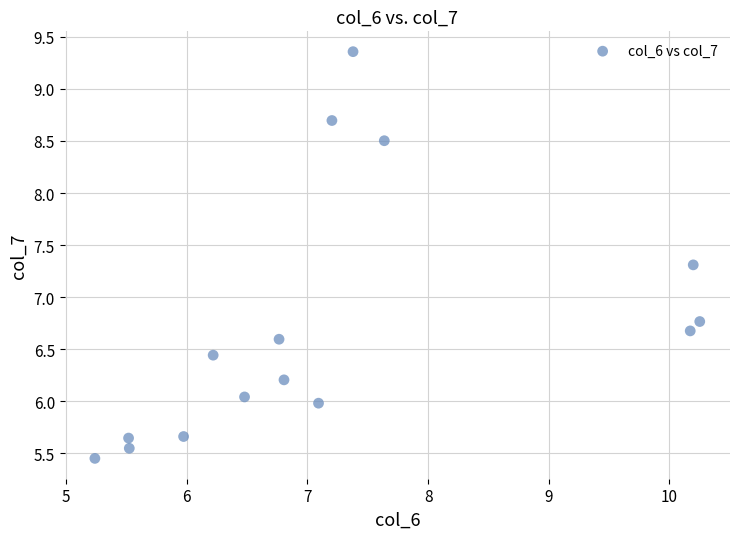

What is the range of Y values (max minus min)?

3.9